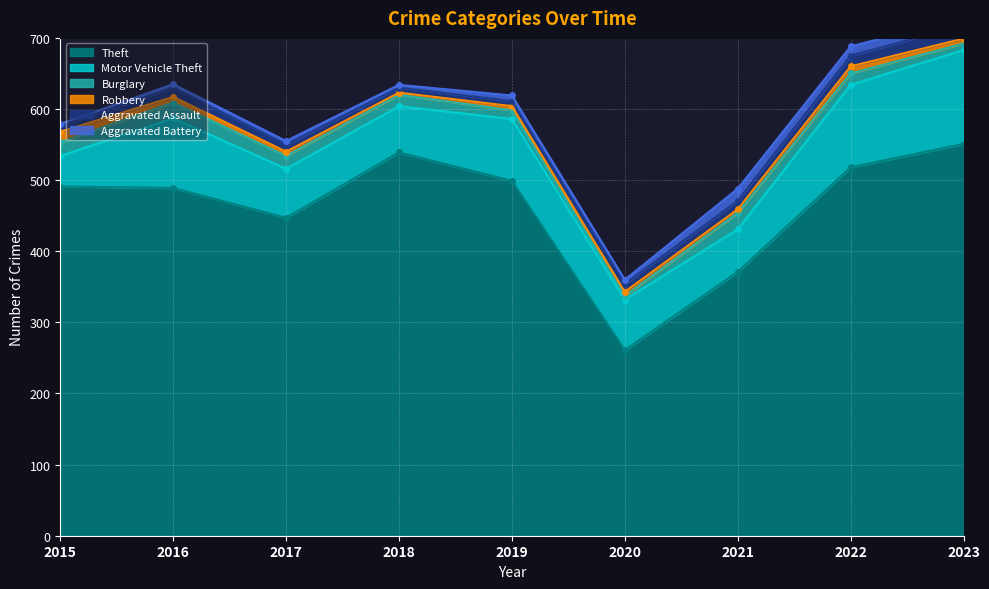

At 2018, list the series in order from smallest to largest.

Robbery, Aggravated Battery, Aggravated Assault, Burglary, Motor Vehicle Theft, Theft